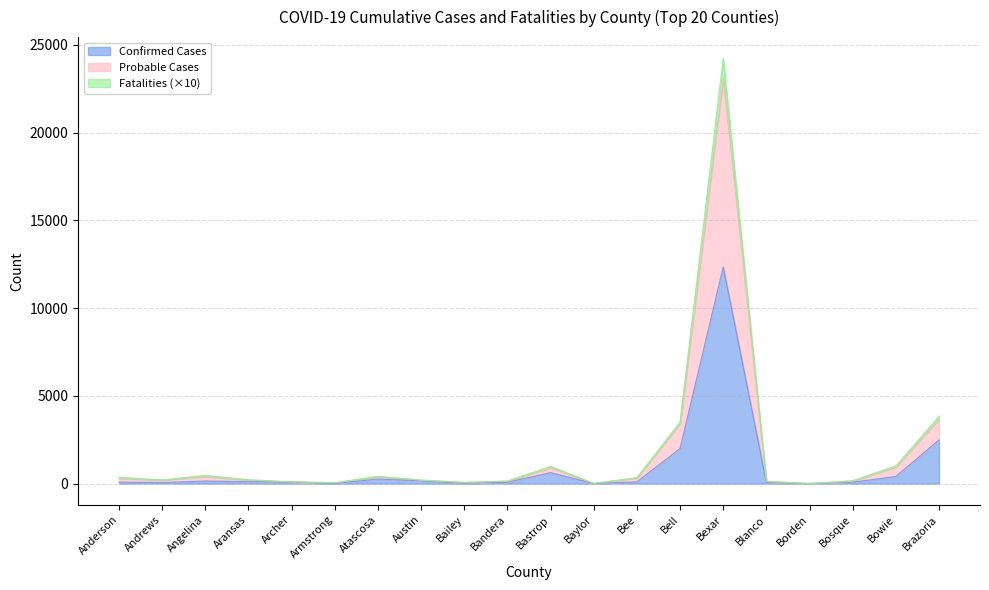

Between Bowie and Aransas, which is larger?

Bowie